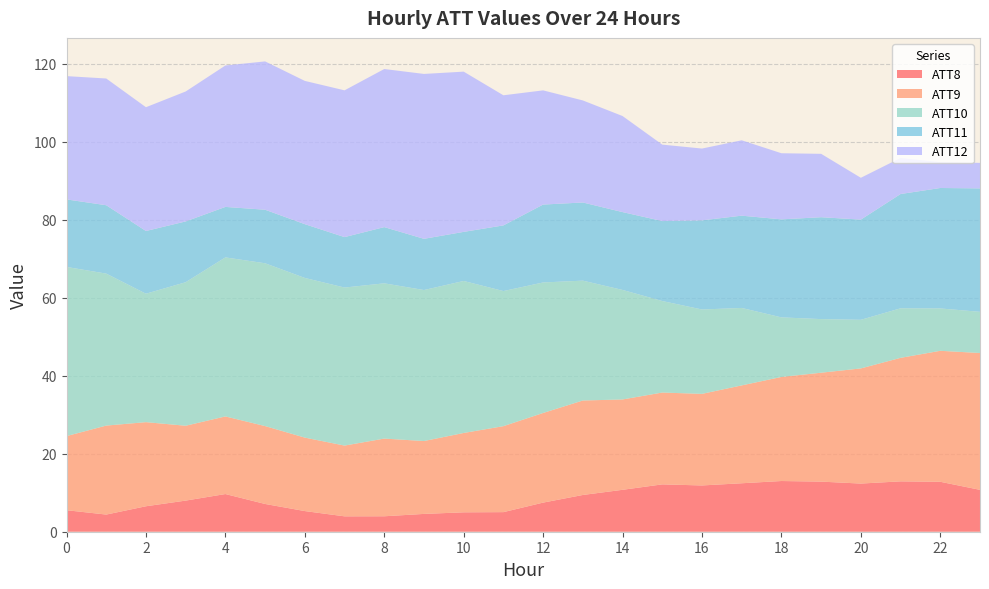

What is the lowest value of the ATT8 series?

3.9